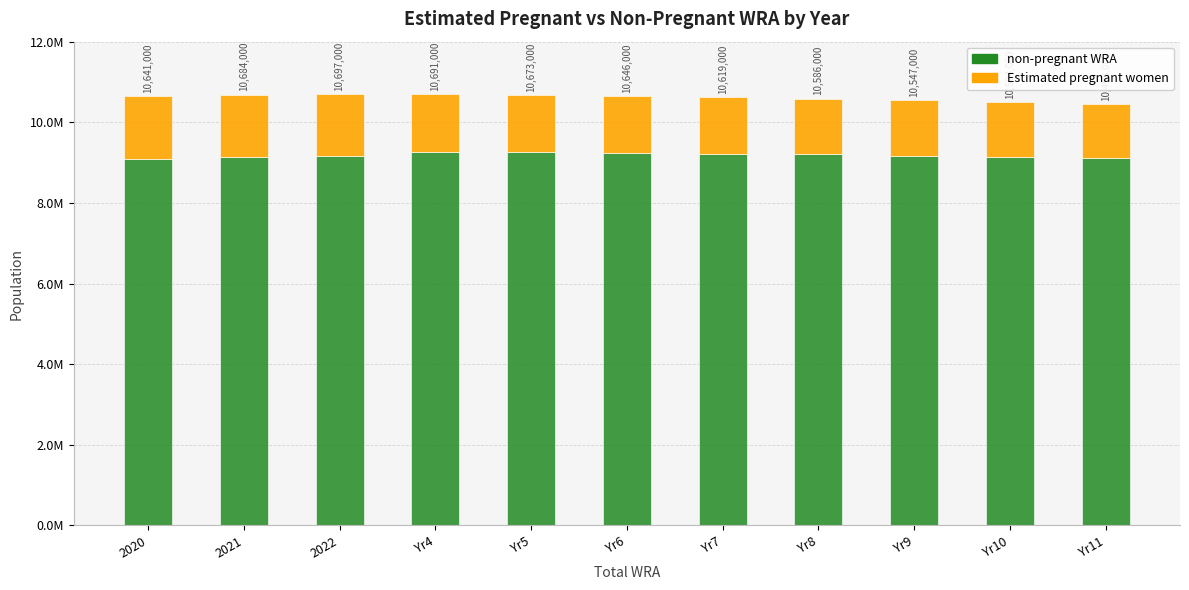

What is the value of the non-pregnant WRA bar at the 1st from the left?

9094735.9